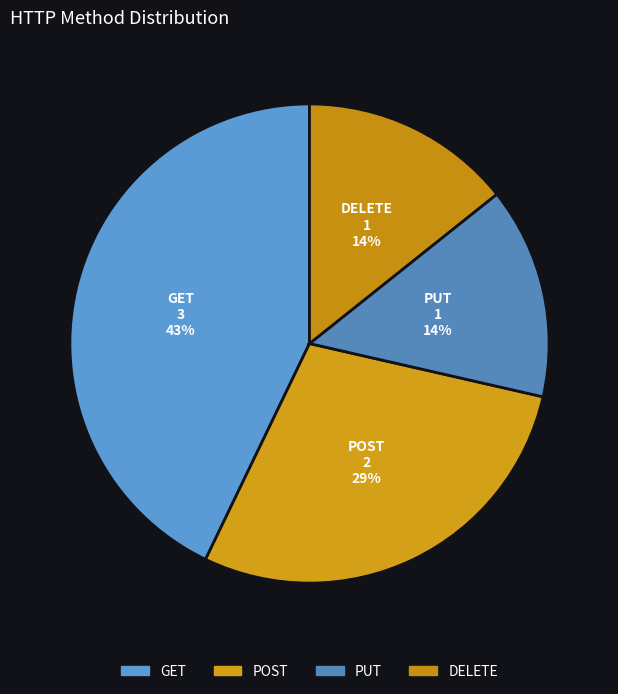

How many segments does this pie chart have?

4